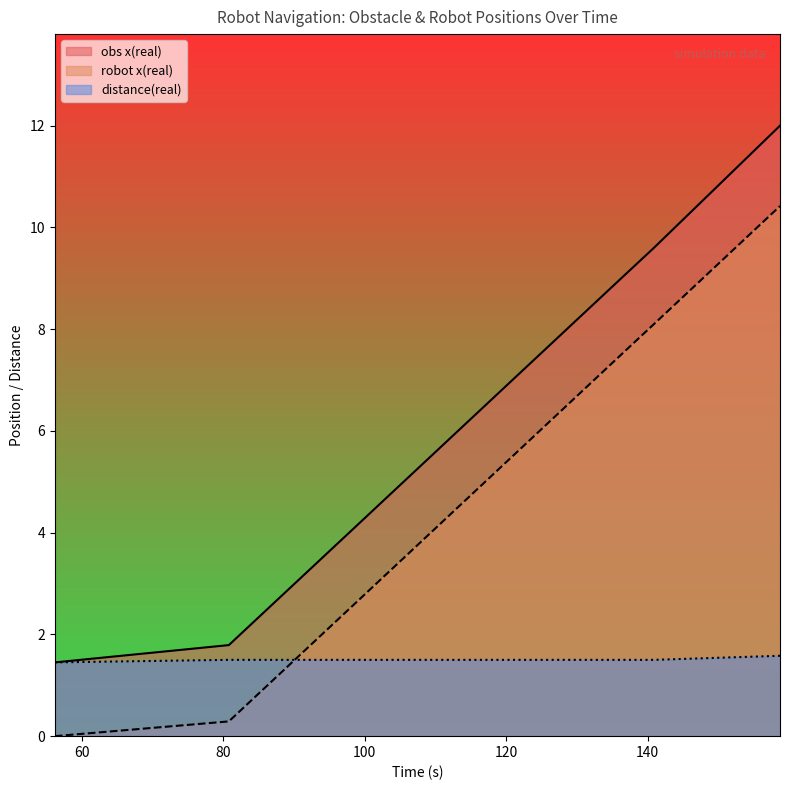

Reading left to right, transcribe all the data shown in this chart.

obs x(real): 1.4	1.8	2.3	3.7	4.2	4.7	5.1	6.7	9.1	9.6	12.0
robot x(real): 0.0	0.3	0.8	2.2	2.6	3.1	3.6	5.2	7.6	8.1	10.4
distance(real): 1.4	1.5	1.5	1.5	1.5	1.5	1.5	1.5	1.5	1.5	1.6